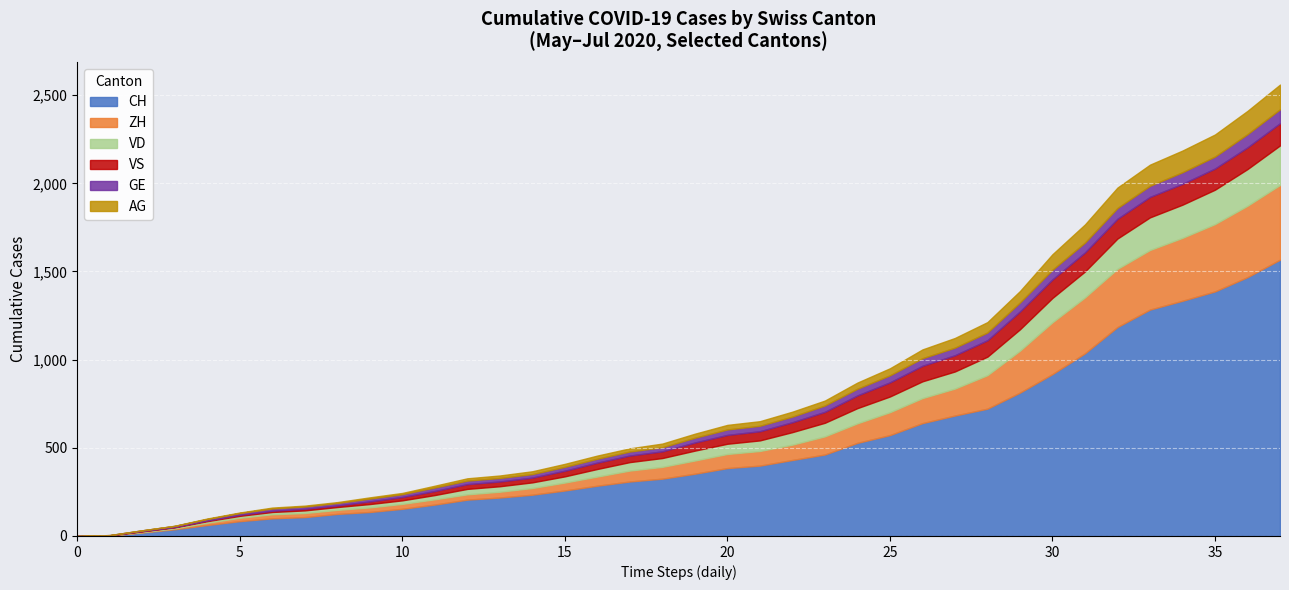

True or false: VS and ZH cross at least once.

False